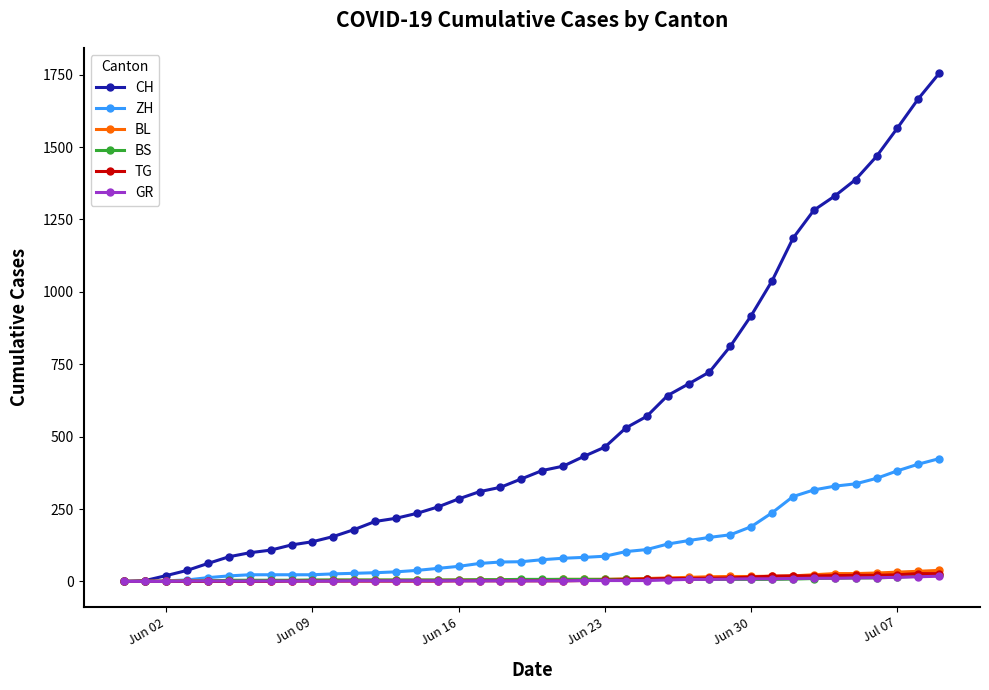

Which series has the widest spread of values?

CH